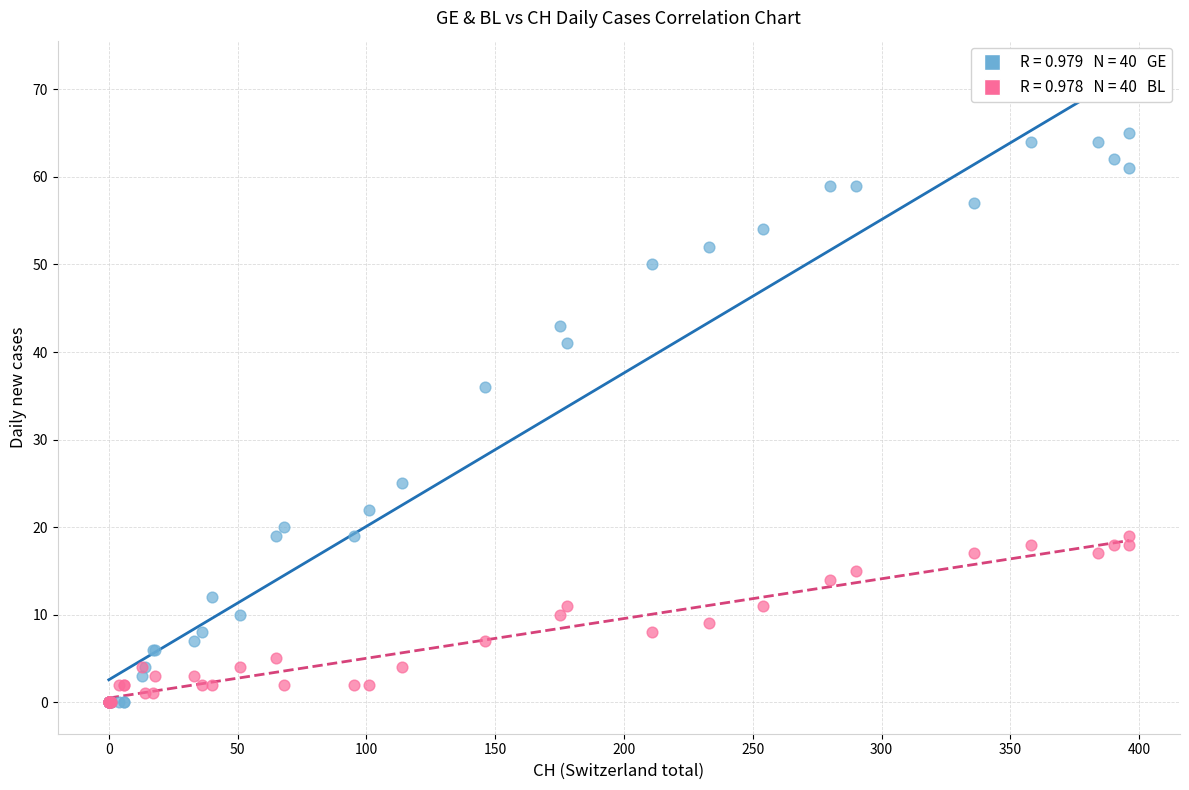

Across all series, what Y value is closest to 32?

36